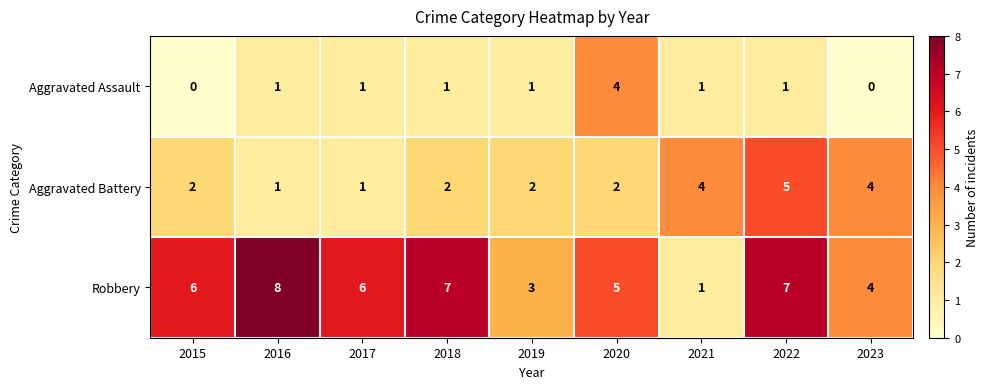

What is the average value of the Robbery series?

5